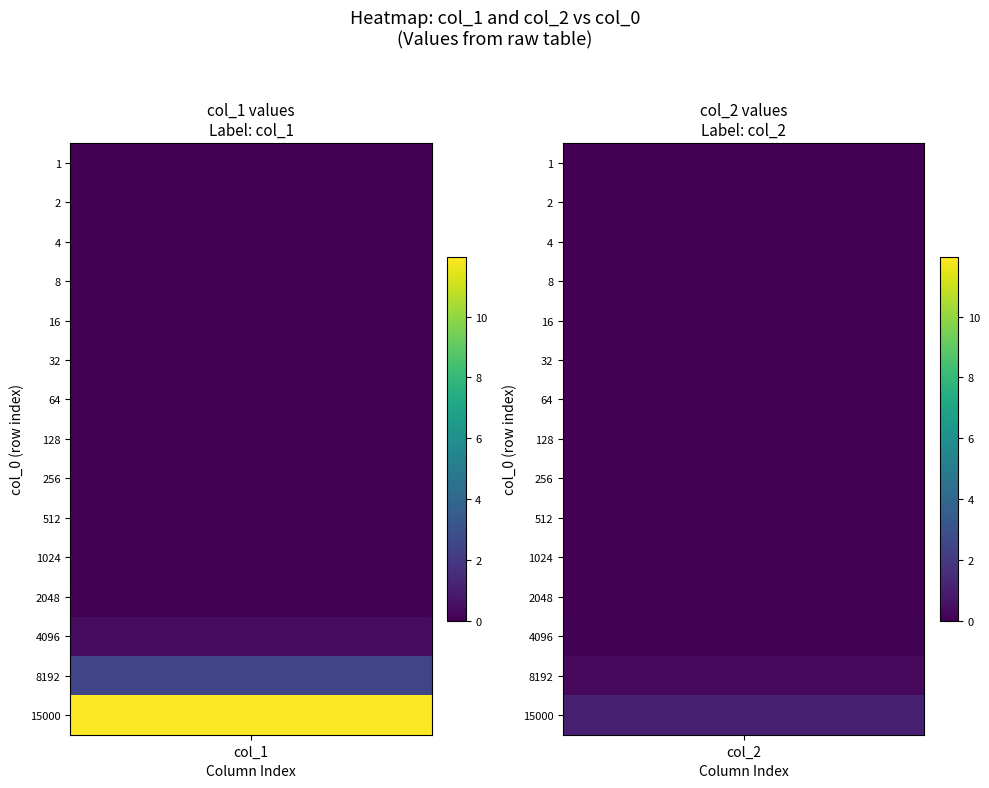

Reading left to right, what are all the values shown in this chart?

1: 0.0	0.0
2: 0.0	0.0
4: 0.0	0.0
8: 0.0	0.0
16: 0.0	0.0
32: 0.0	0.0
64: 0.0	0.0
128: 0.0	0.0
256: 0.0	0.0
512: 0.0	0.0
1024: 0.0	0.0
2048: 0.1	0.0
4096: 0.4	0.1
8192: 2.5	0.3
15000: 12.0	1.0